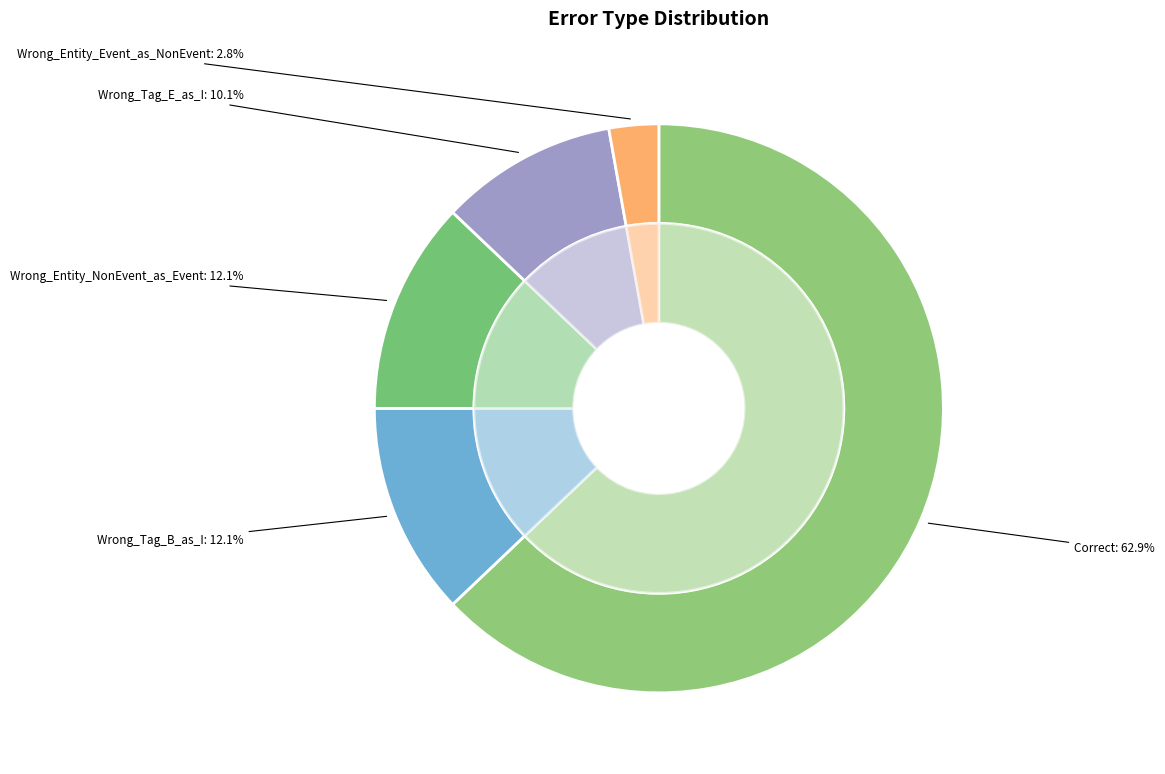

How many slices are in this pie chart?

5